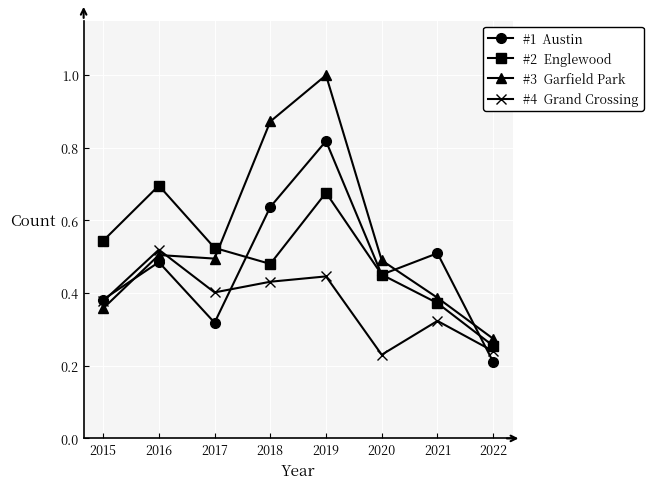

At which category is the sum across all series the highest?

2019